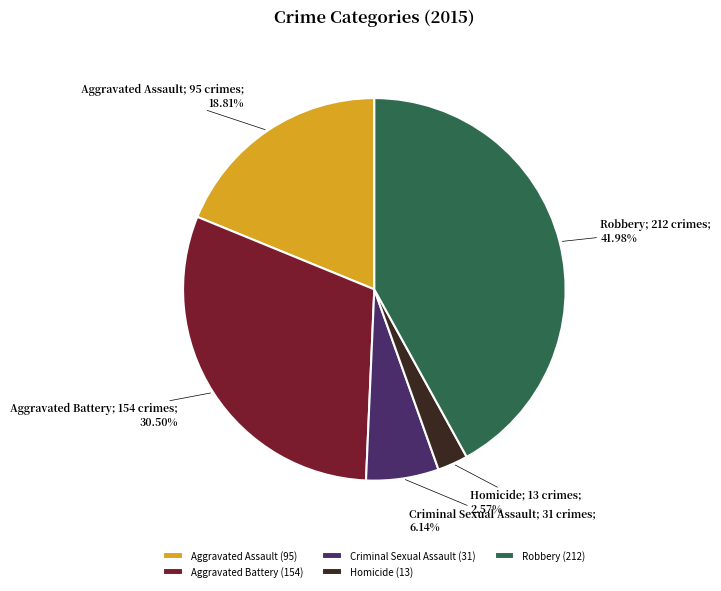

How many slices are in this pie chart?

5